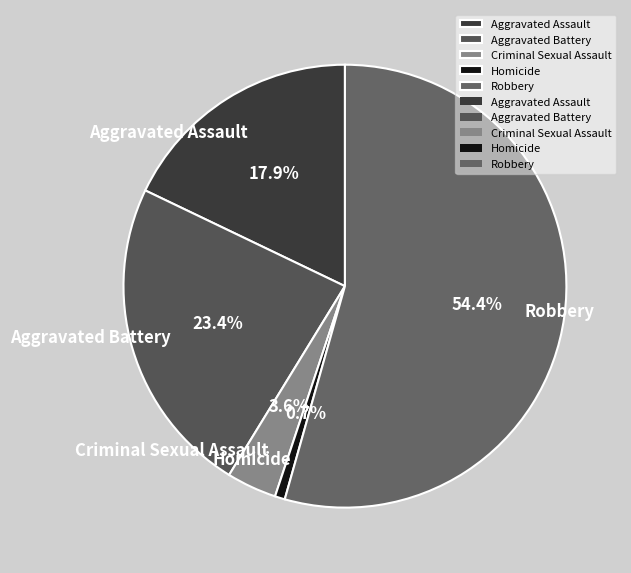

Rank the categories by value from highest to lowest.

Robbery, Aggravated Battery, Aggravated Assault, Criminal Sexual Assault, Homicide